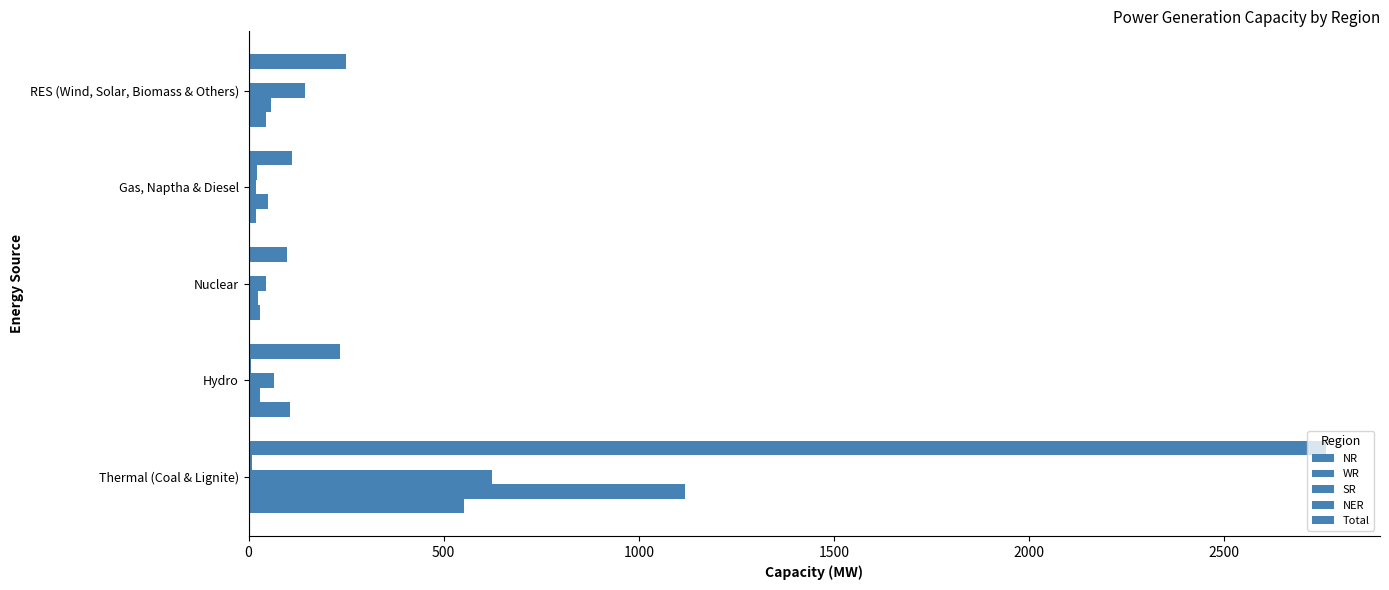

Count the number of categories in the chart.

5